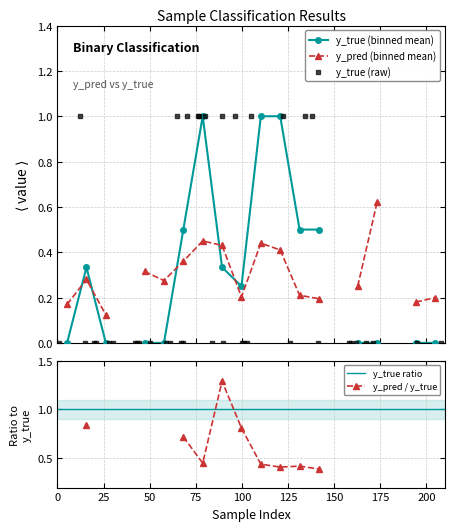

Which series contains the highest Y value?

y_true